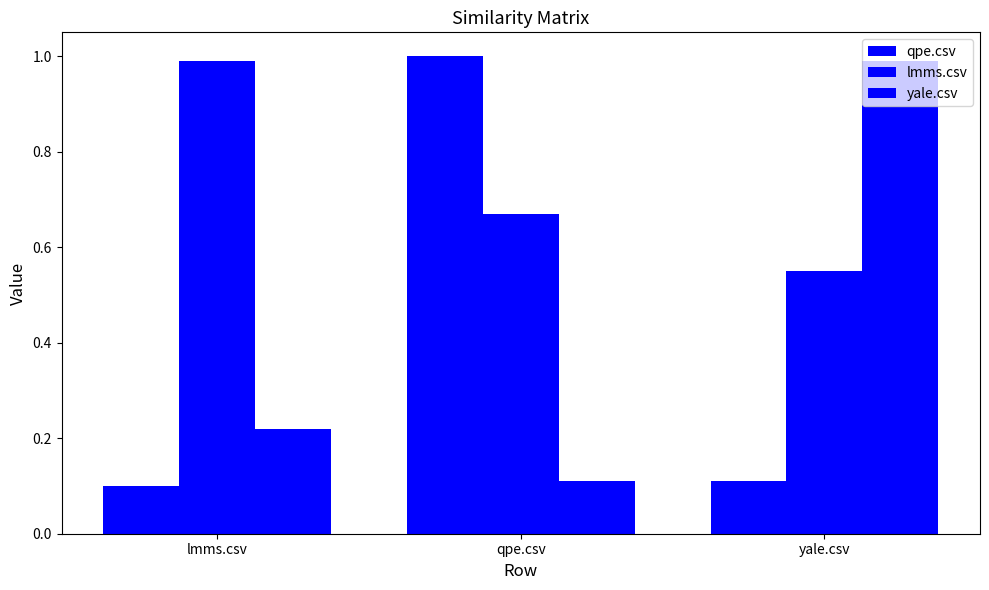

Are the bars horizontal?

No